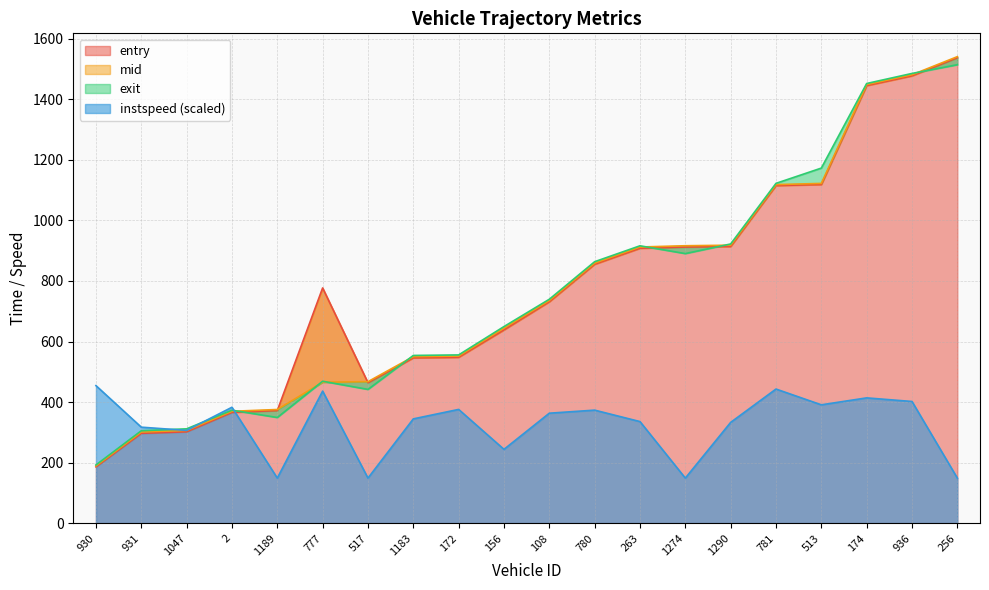

What is the approximate value of entry at 2?

366.0